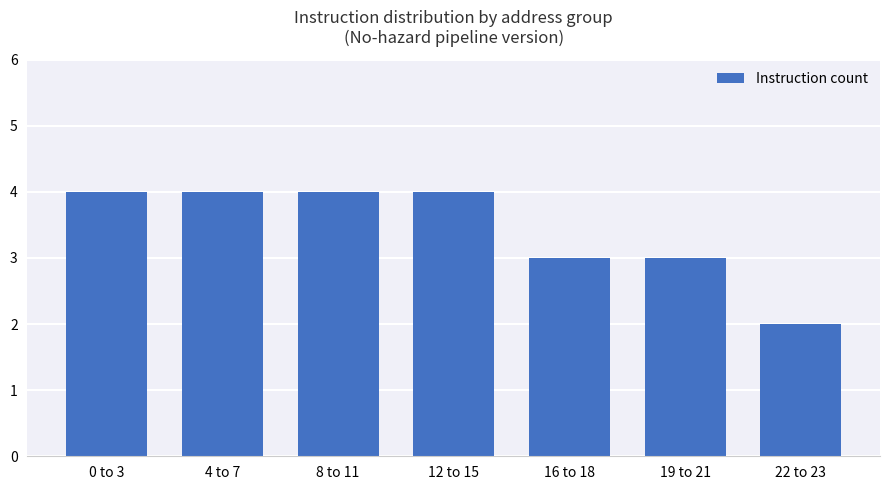

What position from the left is 19 to 21?

6